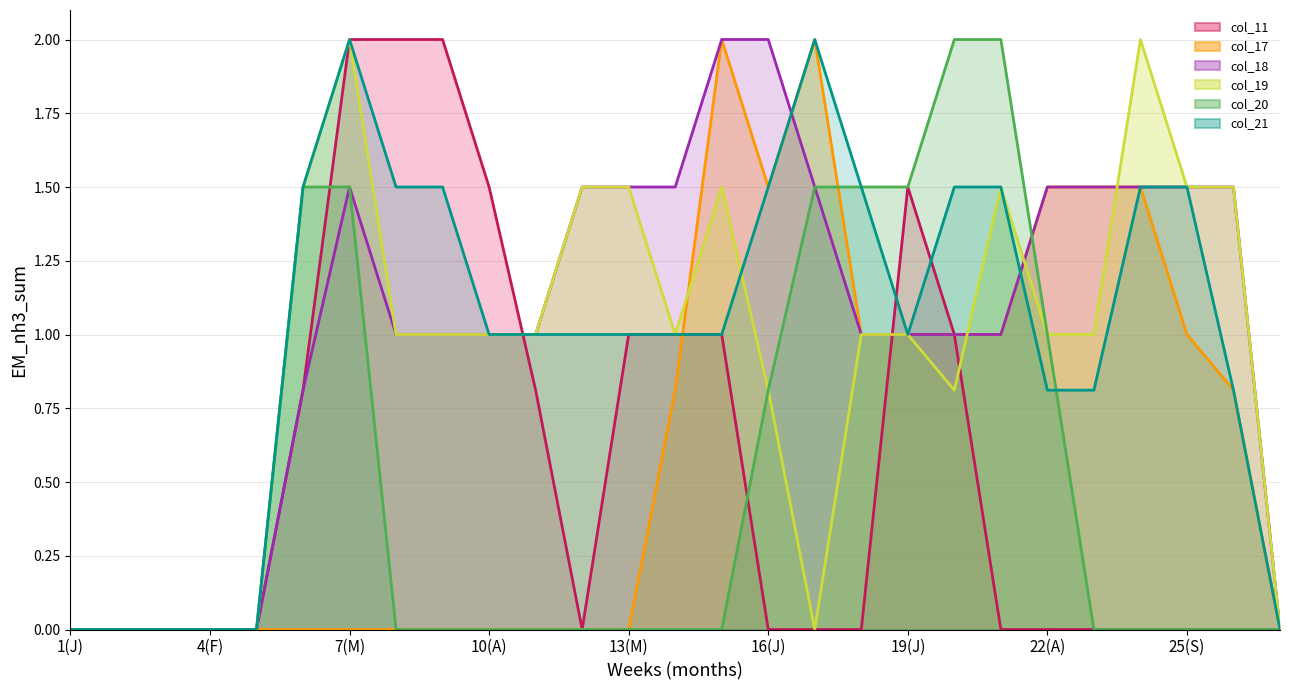

Rank the series at 1(J) from lowest to highest value.

col_11_line, col_17_line, col_18_line, col_19_line, col_20_line, col_21_line